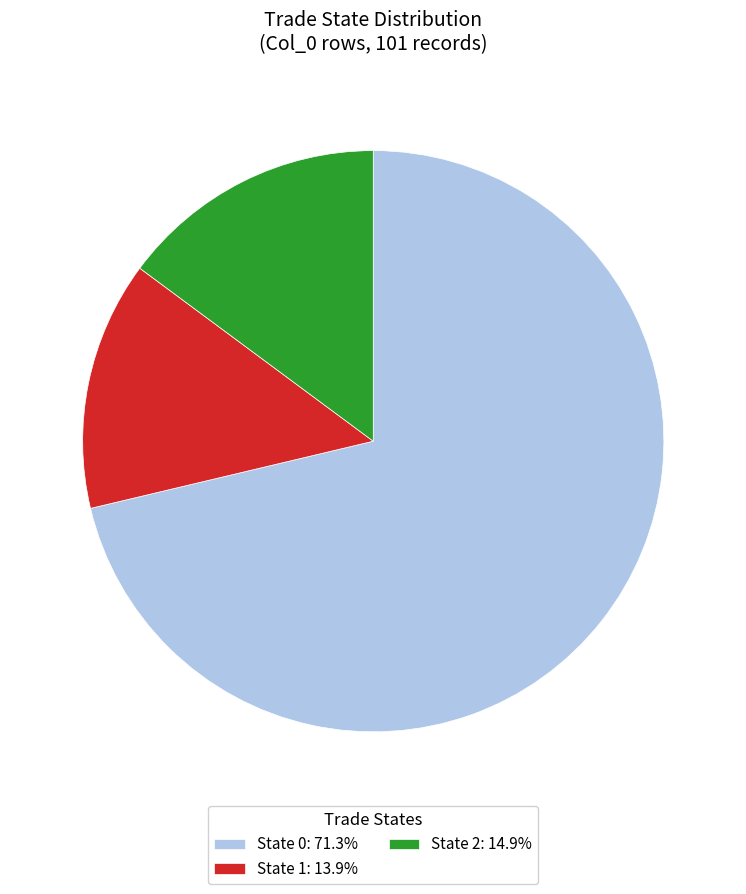

What is the ratio of the value at State 1: 13.9% to the value at State 2: 14.9%?

0.9